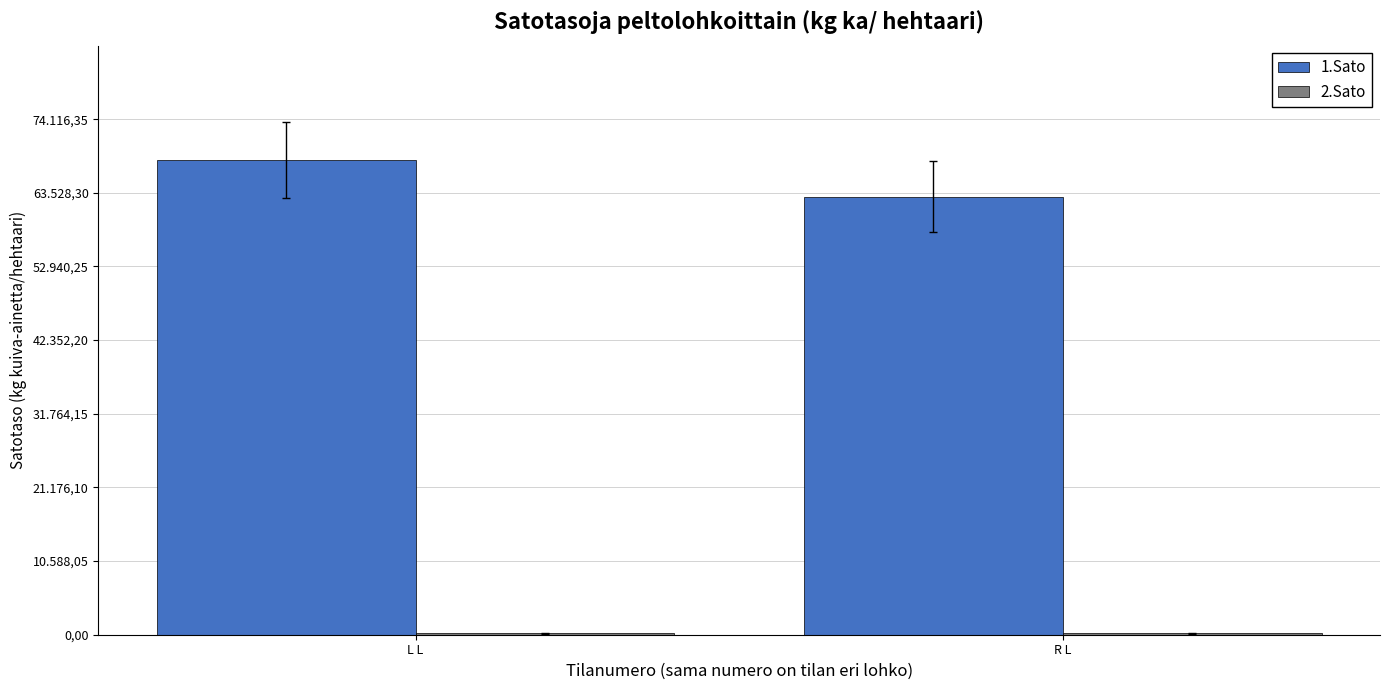

Are the bars horizontal?

No